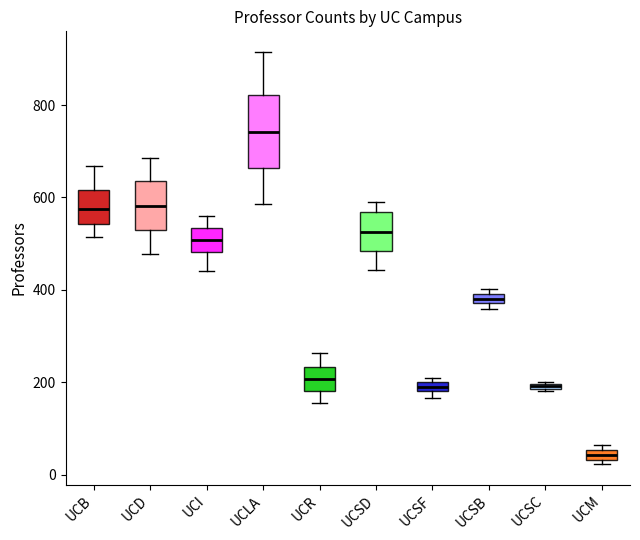

Which box has the lowest median line?

UCM